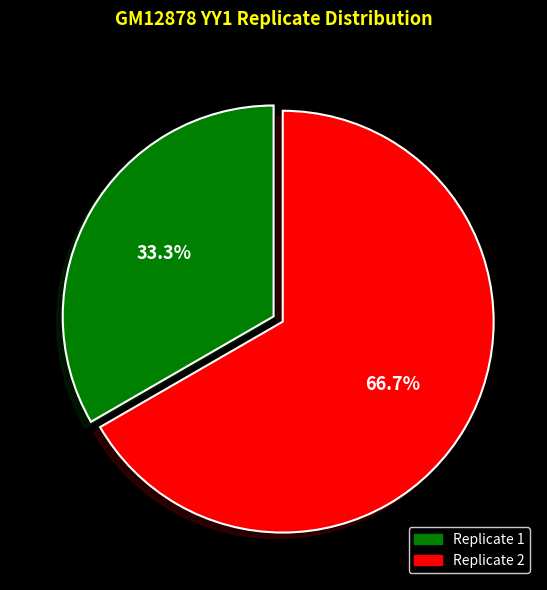

What percentage is the Replicate 1 slice, to the nearest percent?

33%